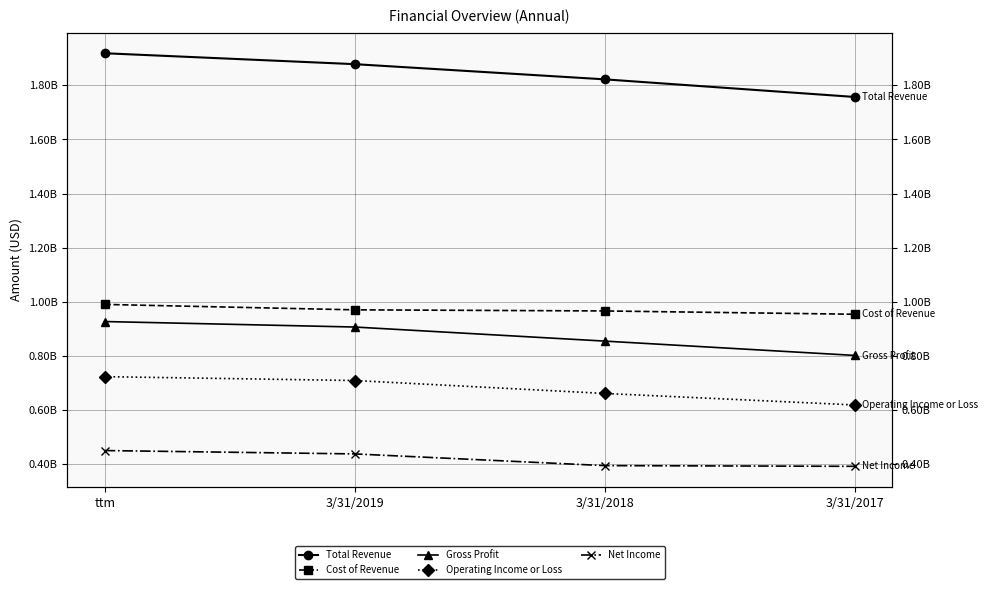

True or false: Total Revenue and Gross Profit cross at least once.

False